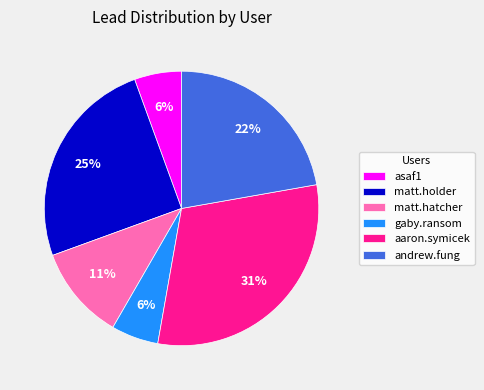

True or false: matt.holder accounts for 38% of the total.

False